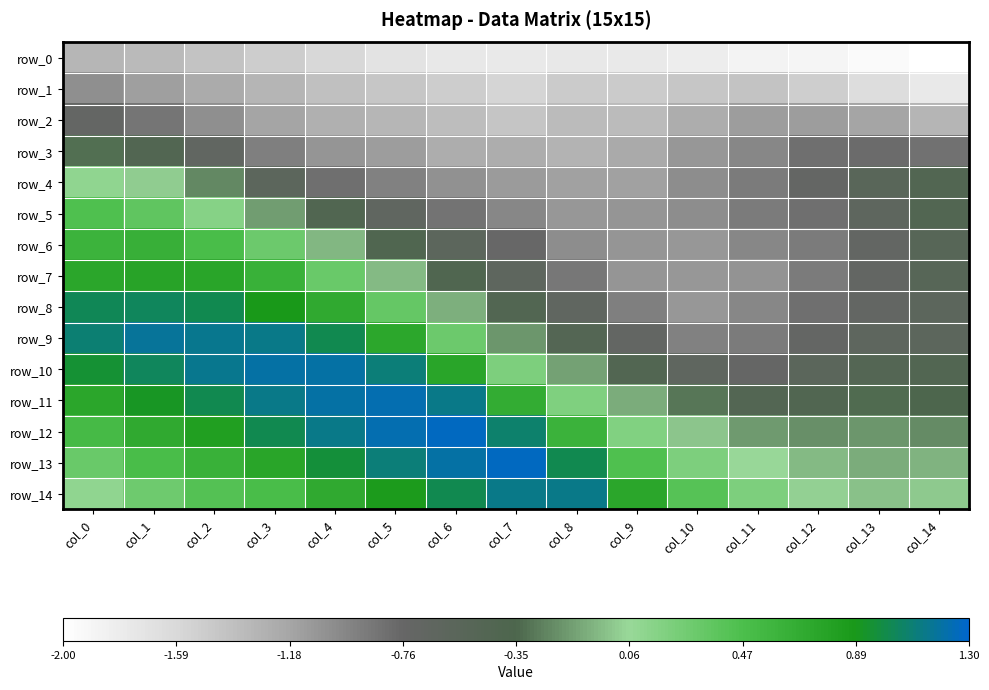

What is the spread (max minus min) of values at col_13?

1.9